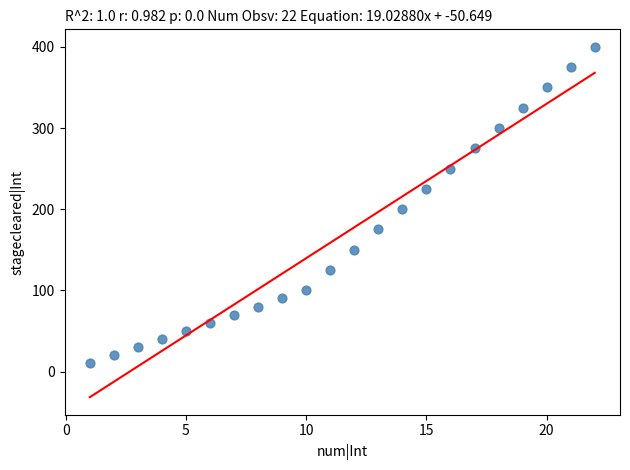

What is the range of Y values (max minus min)?

390